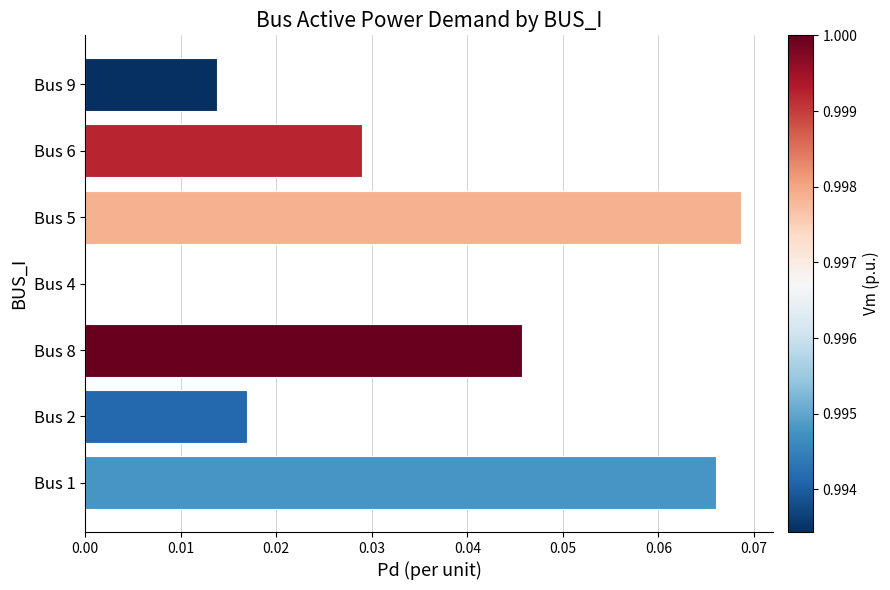

At which category does the chart reach its peak across all series?

Bus 5